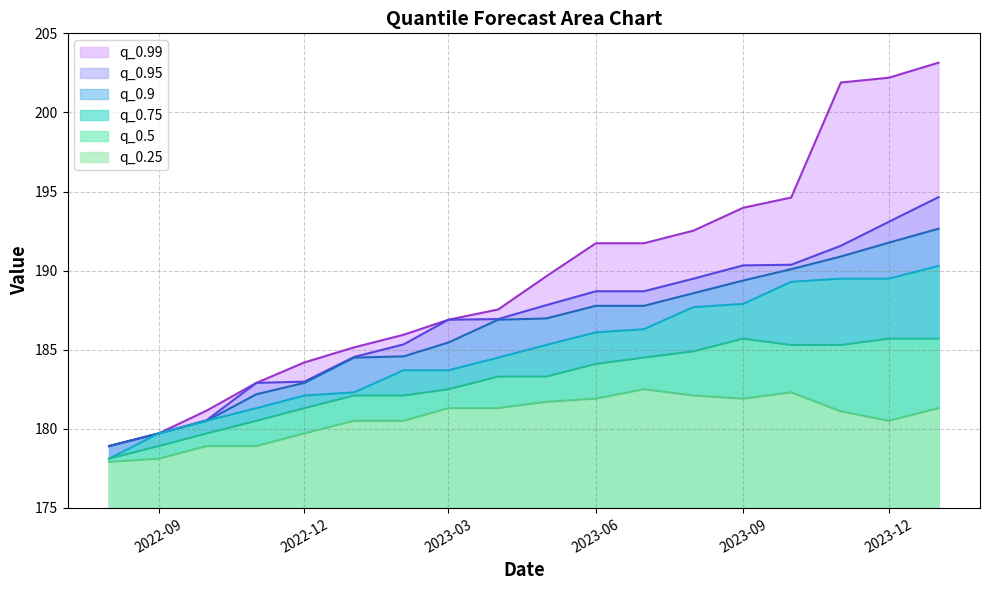

What is the difference between the second highest and minimum values in the q_0.99 series?

23.3